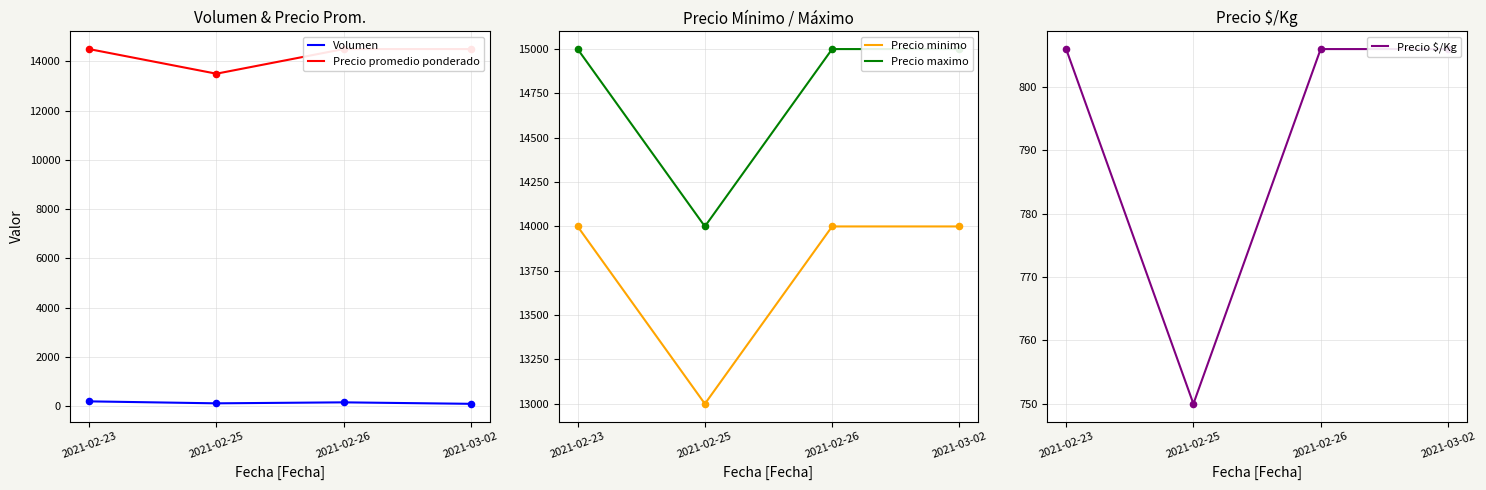

Is the value of Precio maximo at 2021-03-02 greater than the value of Precio minimo at 2021-03-02?

Yes